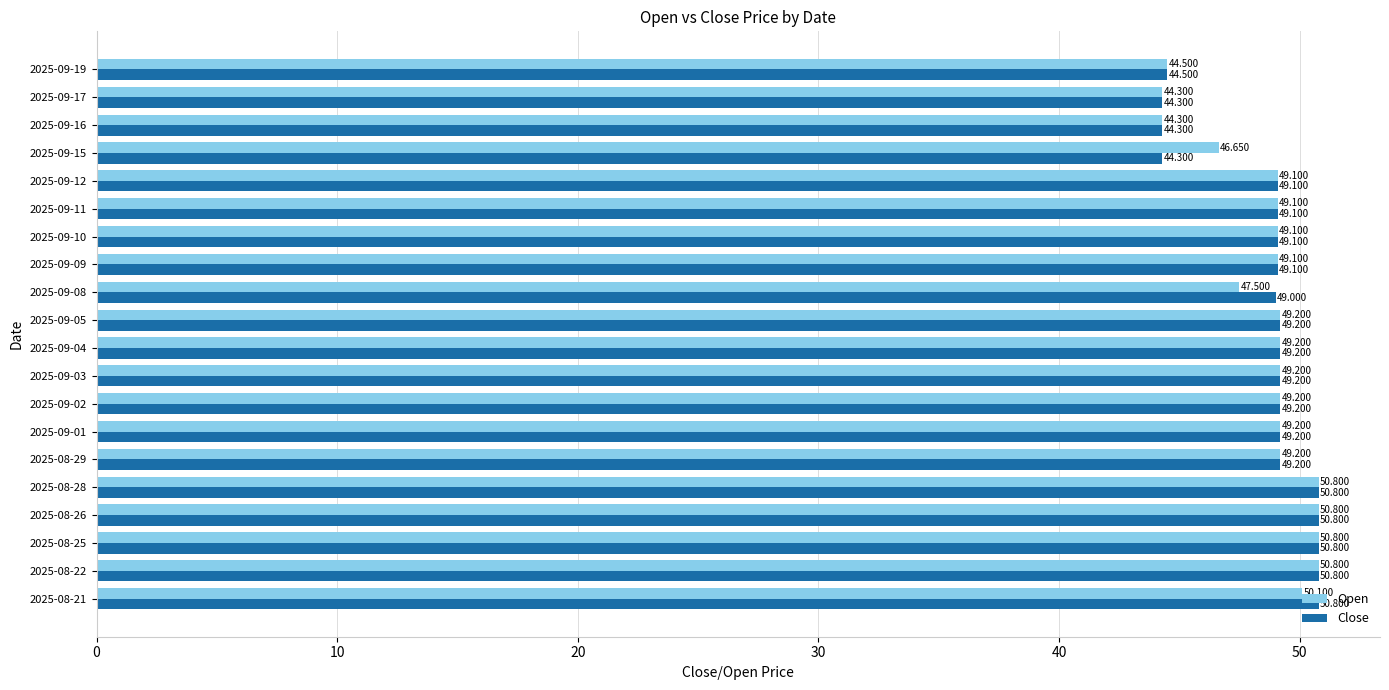

How many data points does each series have?

20